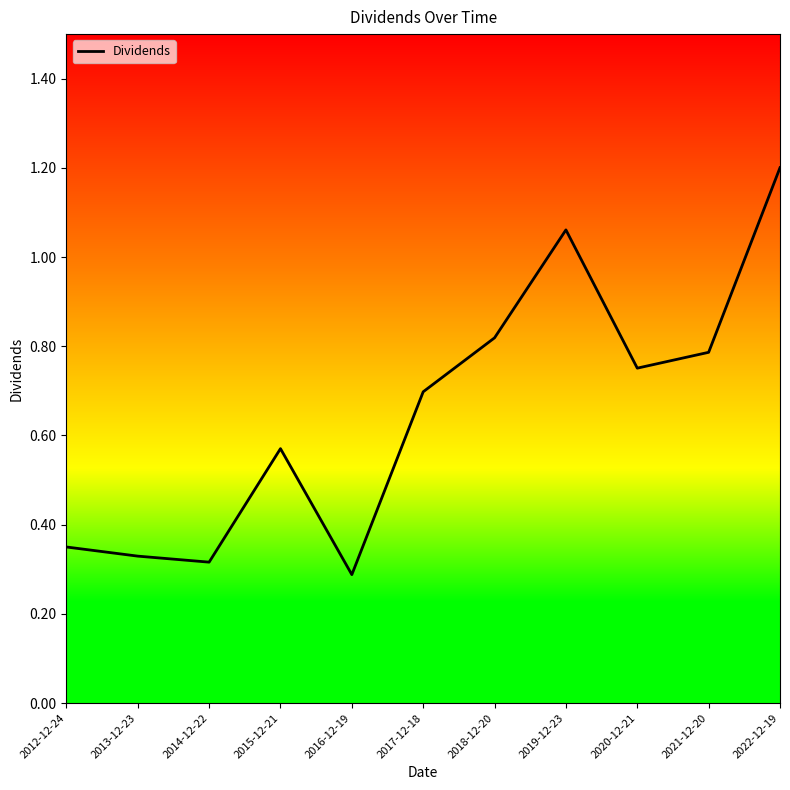

Count the number of categories in the chart.

11